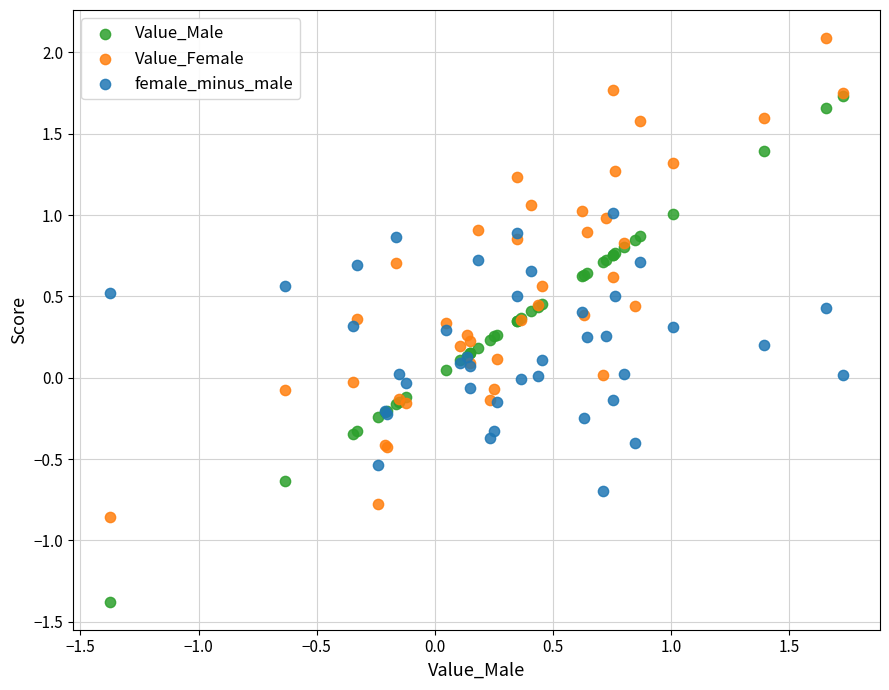

What are all the series names shown in the legend?

Value_Male, Value_Female, female_minus_male